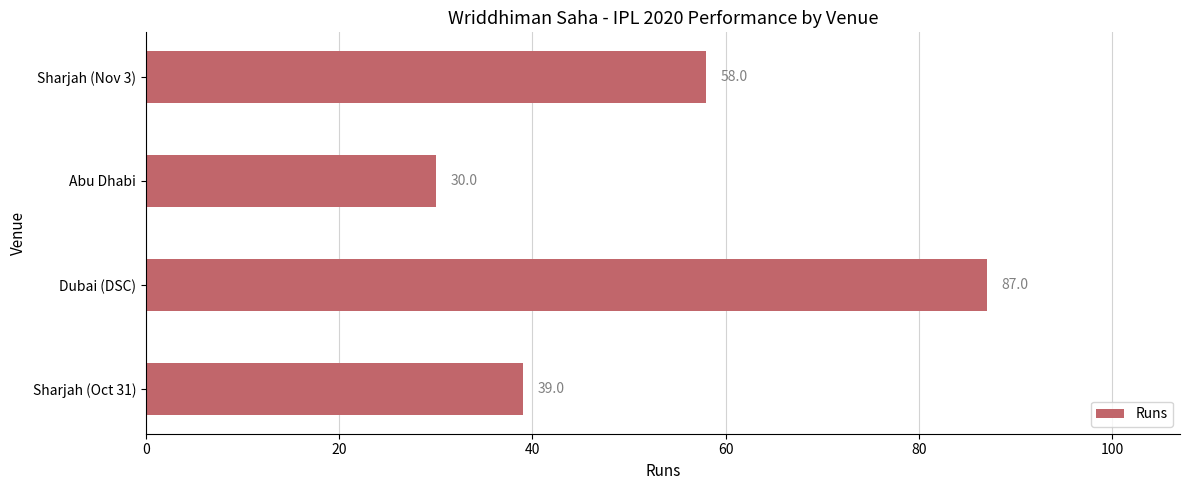

What is the greatest value displayed?

87